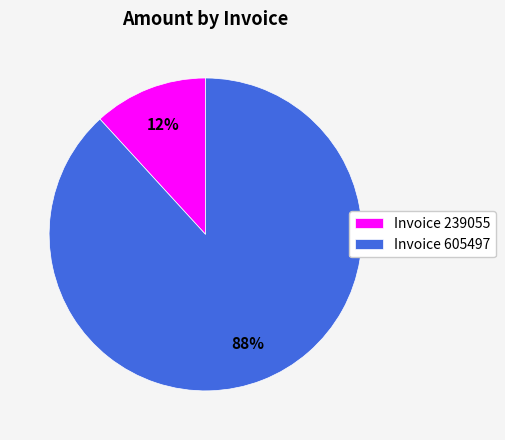

Which category has the smallest portion of the pie?

Invoice 239055